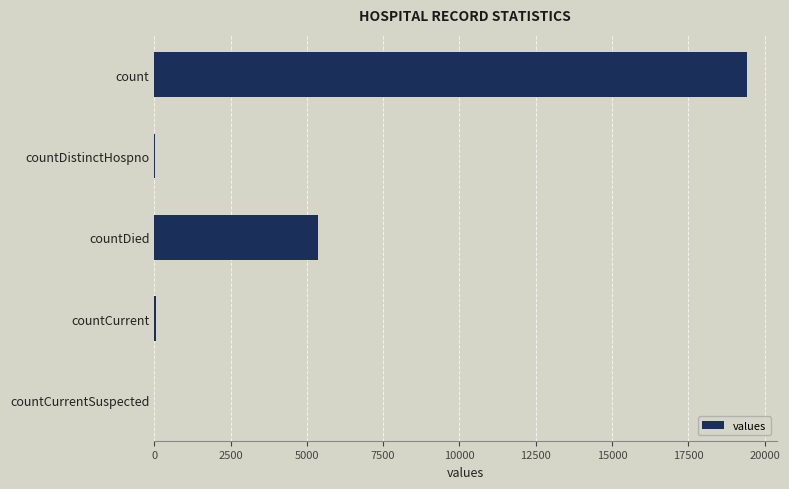

What is the greatest value displayed?

19420